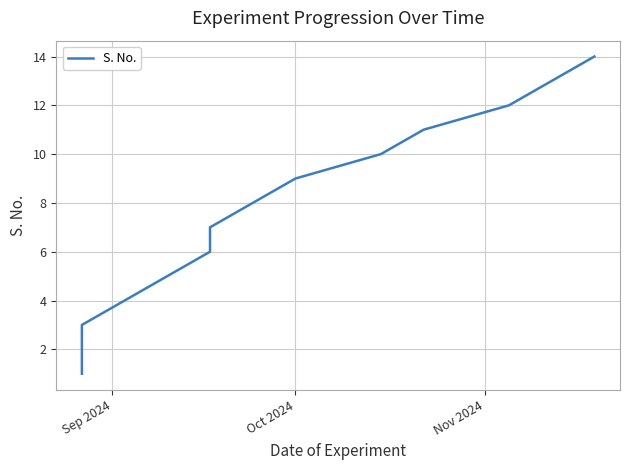

What is the difference between the maximum and minimum values?

13